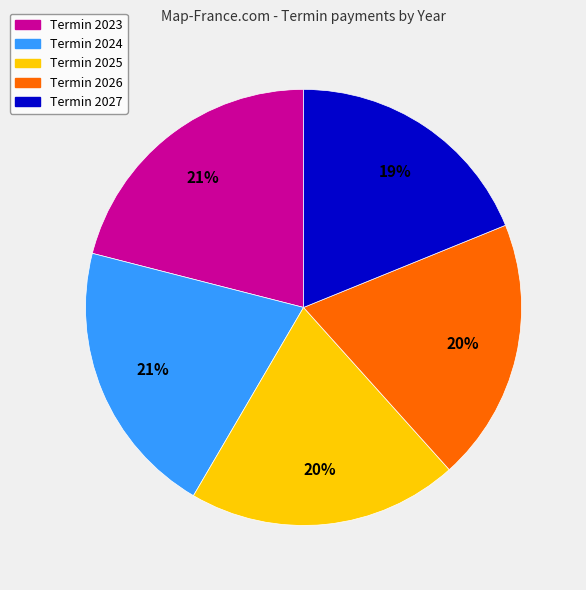

What percentage is the Termin 2024 slice, to the nearest percent?

21%